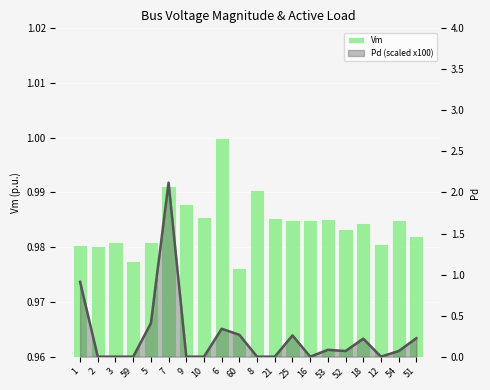

How many bars are there in each group?

2